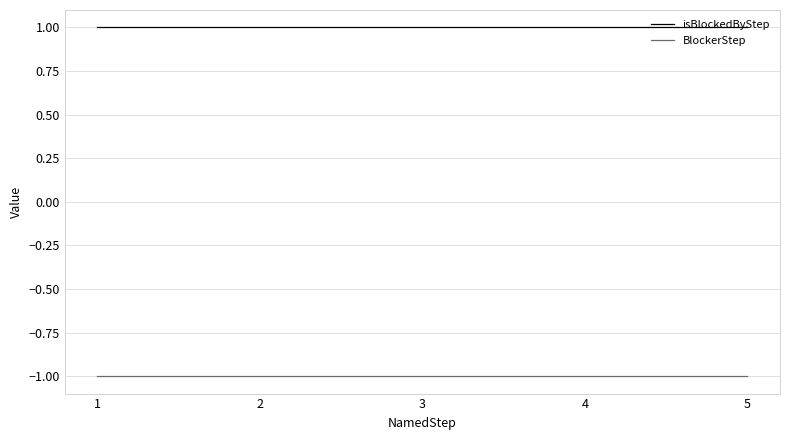

True or false: isBlockedByStep and BlockerStep intersect in this chart.

False